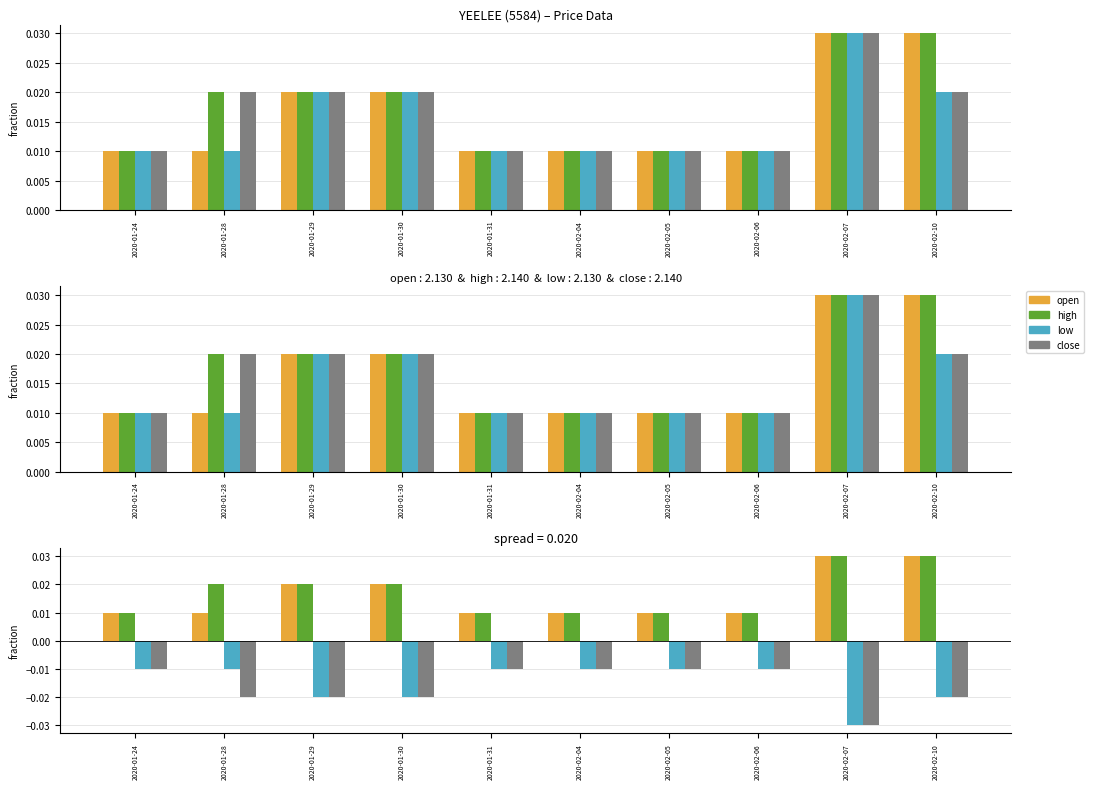

What position from the left is 2020-01-30?

4